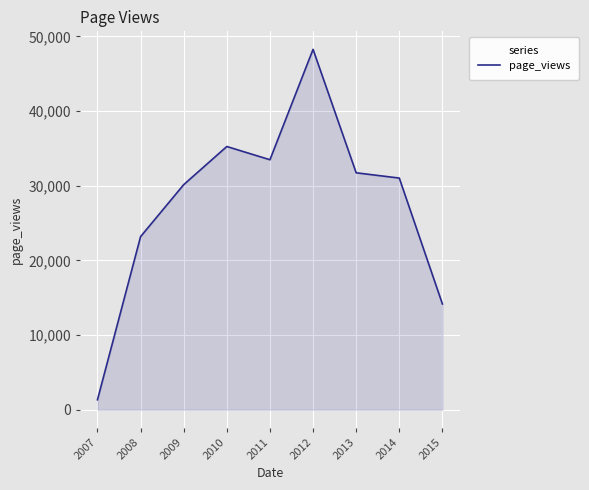

What is the approximate value at 2008?

23192